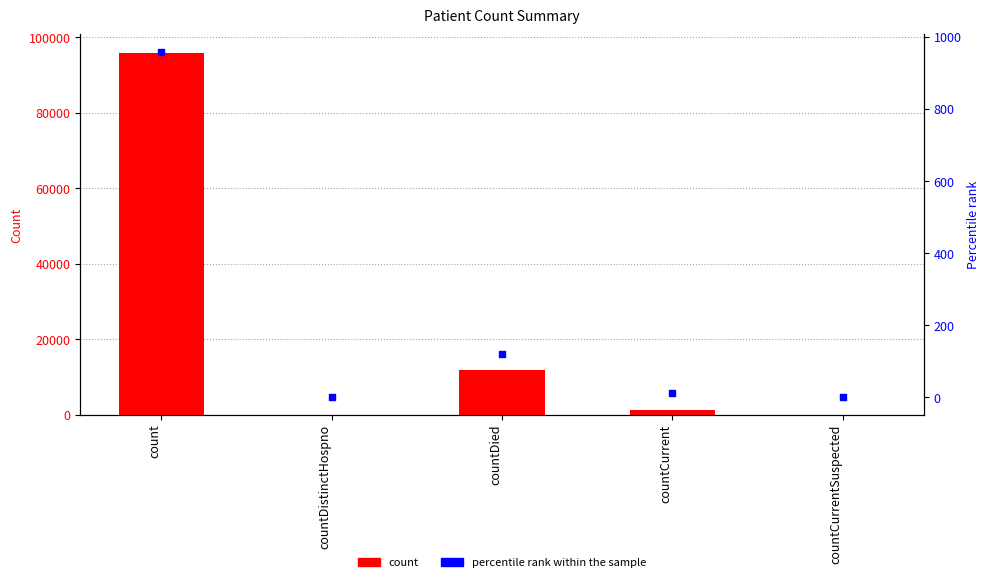

Is the value of percentile rank within the sample at countCurrent greater than the value of count at countCurrentSuspected?

Yes